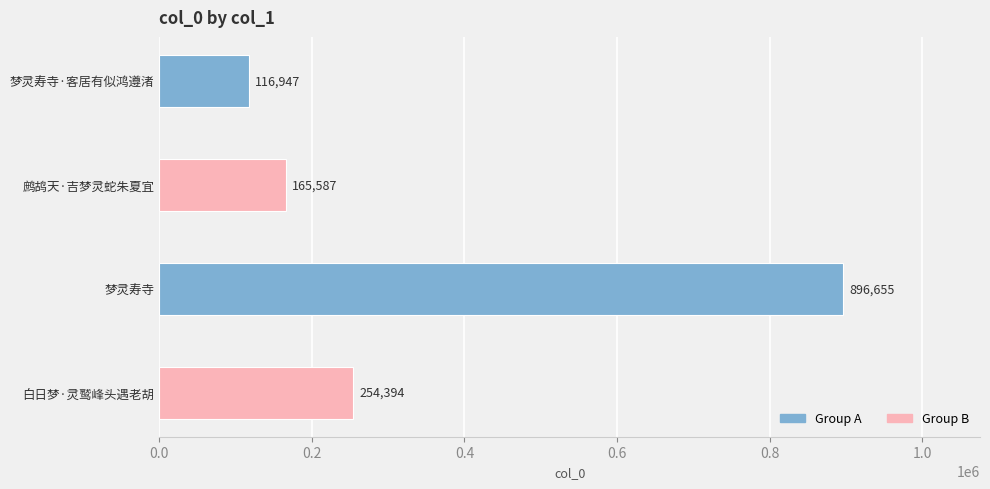

List the labels in order of value, largest first.

梦灵寿寺, 白日梦·灵鹫峰头遇老胡, 鹧鸪天·吉梦灵蛇朱夏宜, 梦灵寿寺·客居有似鸿遵渚